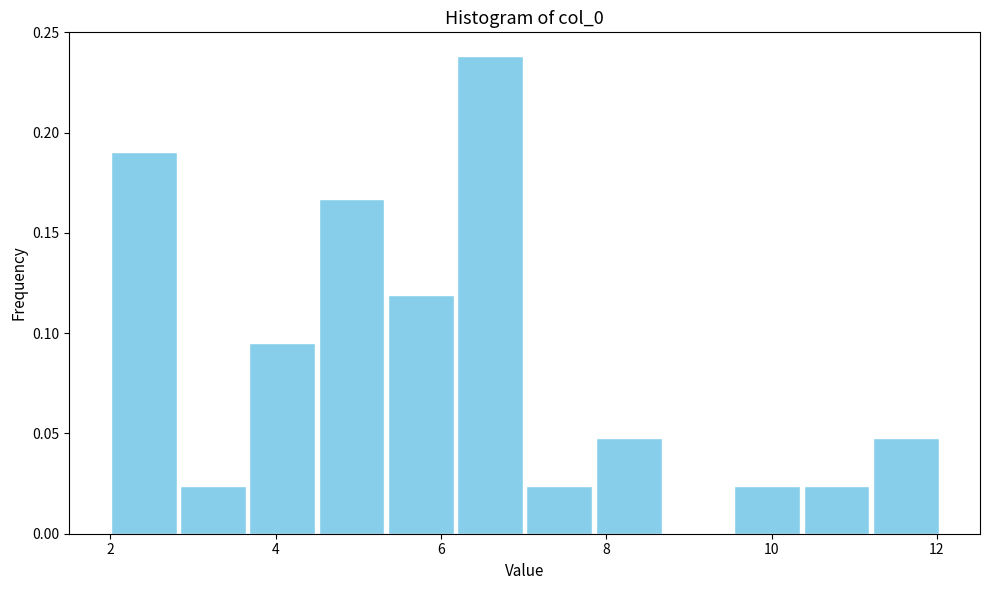

Reading left to right, transcribe this chart: for each bar, give the range it covers on the x-axis and its height. Neither the bar edges nor the heights are printed on the chart, so give them approximately, as read against the axes.

2.0 to 2.8: 0.190
2.8 to 3.6: 0.025
3.6 to 4.6: 0.095
4.6 to 5.4: 0.165
5.4 to 6.2: 0.120
6.2 to 7.0: 0.240
7.0 to 7.8: 0.025
7.8 to 8.6: 0.050
8.6 to 9.6: 0
9.6 to 10.4: 0.025
10.4 to 11.2: 0.025
11.2 to 12.0: 0.050